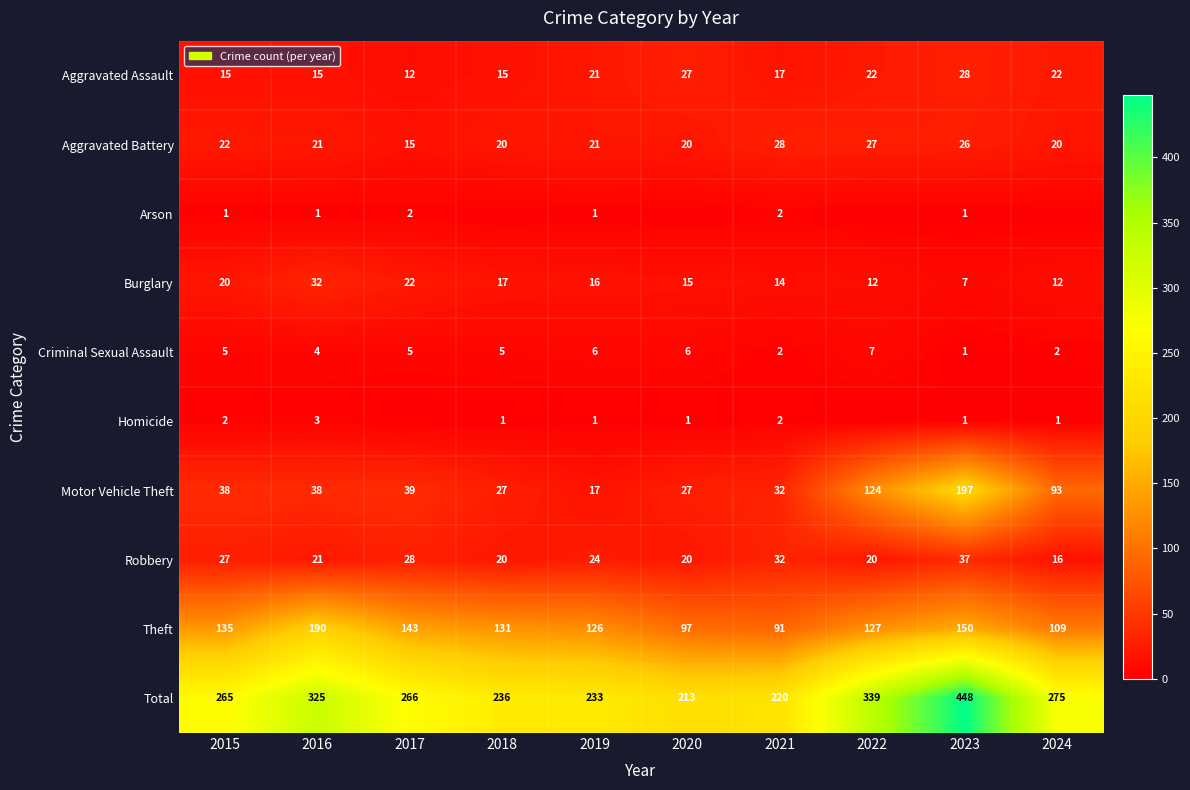

What is the spread (max minus min) of values at 2023?

447